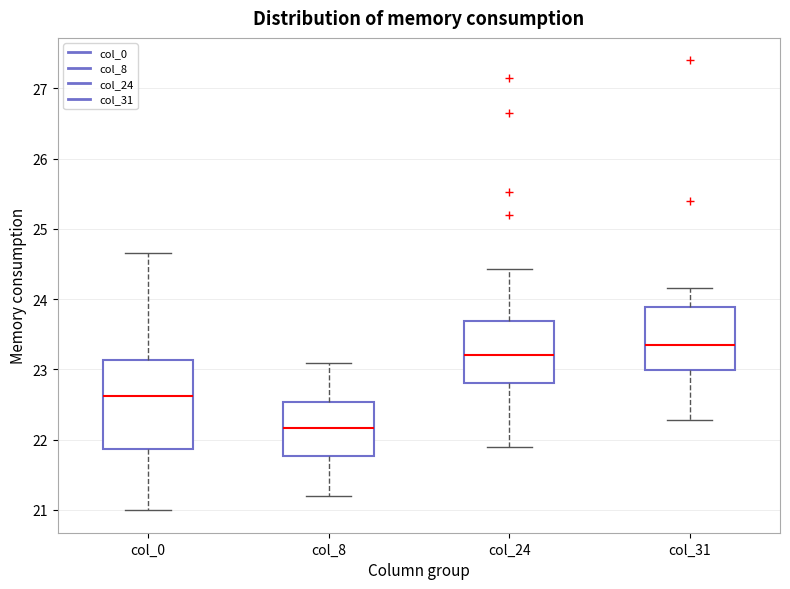

Reading left to right, read every box against the y-axis: the position of its median line, the range the box covers, and the ends of its whiskers. The values are not printed on the chart, so give them approximately, as read against the axis.

col_0: median 22.6, box 21.9 to 23.1, whiskers 21.0 to 24.7
col_8: median 22.2, box 21.8 to 22.5, whiskers 21.2 to 23.1
col_24: median 23.2, box 22.8 to 23.7, whiskers 21.9 to 24.4
col_31: median 23.3, box 23.0 to 23.9, whiskers 22.3 to 24.2